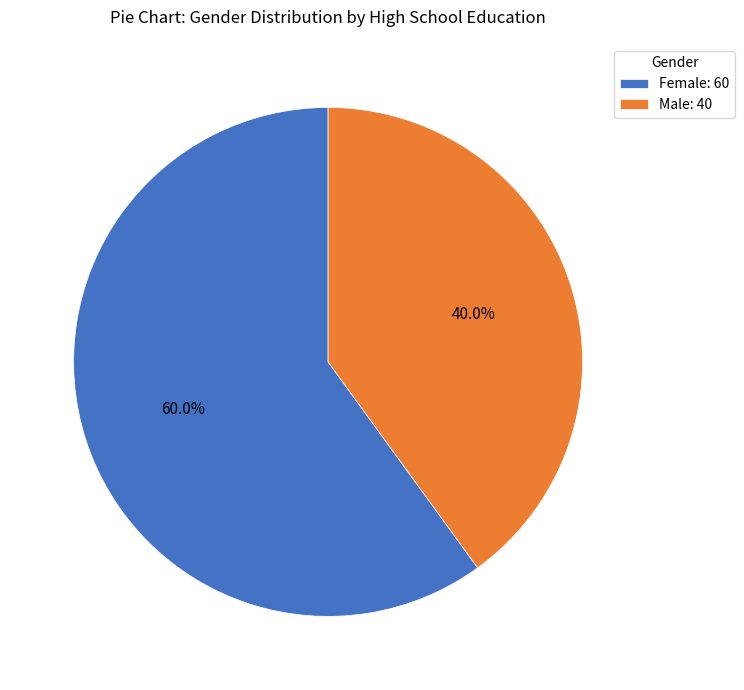

Which slice is the largest?

Female